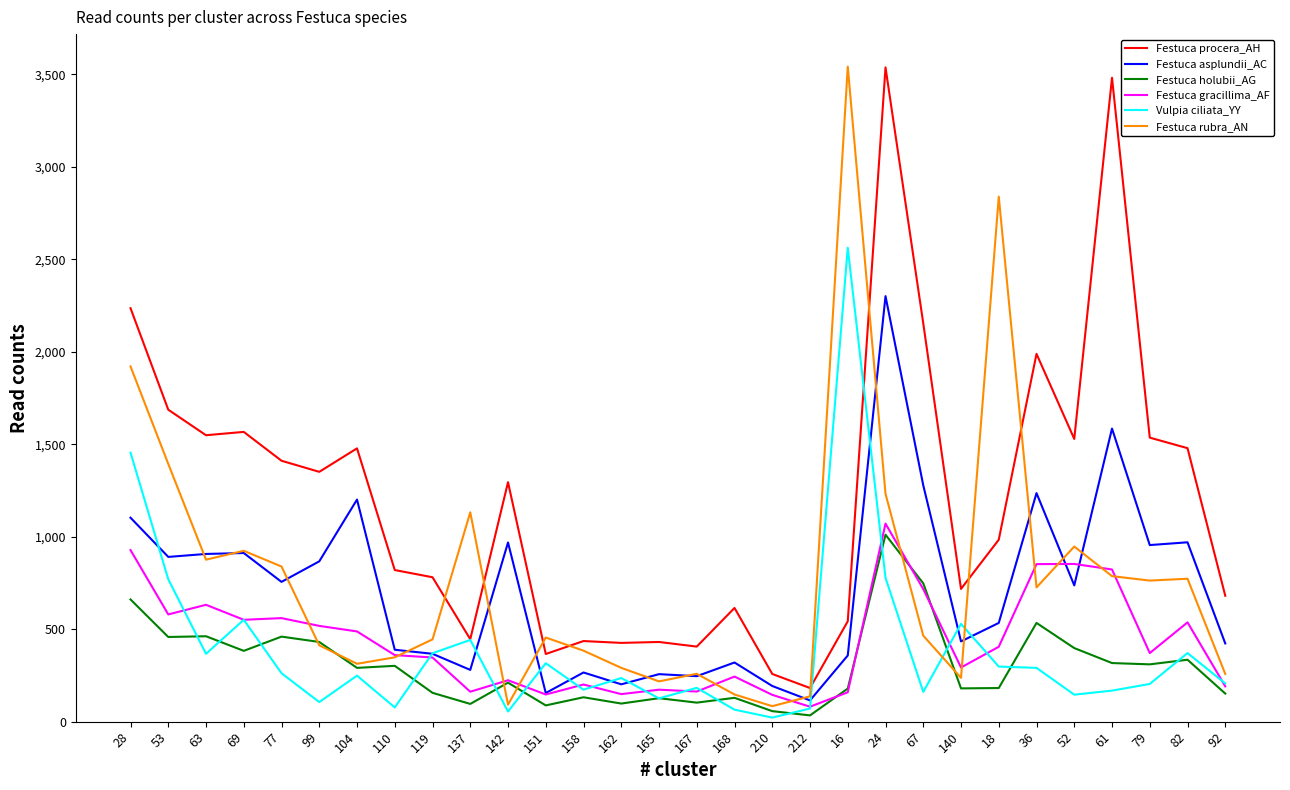

What is the sum of the Festuca holubii_AG values at 67 and 162?

846